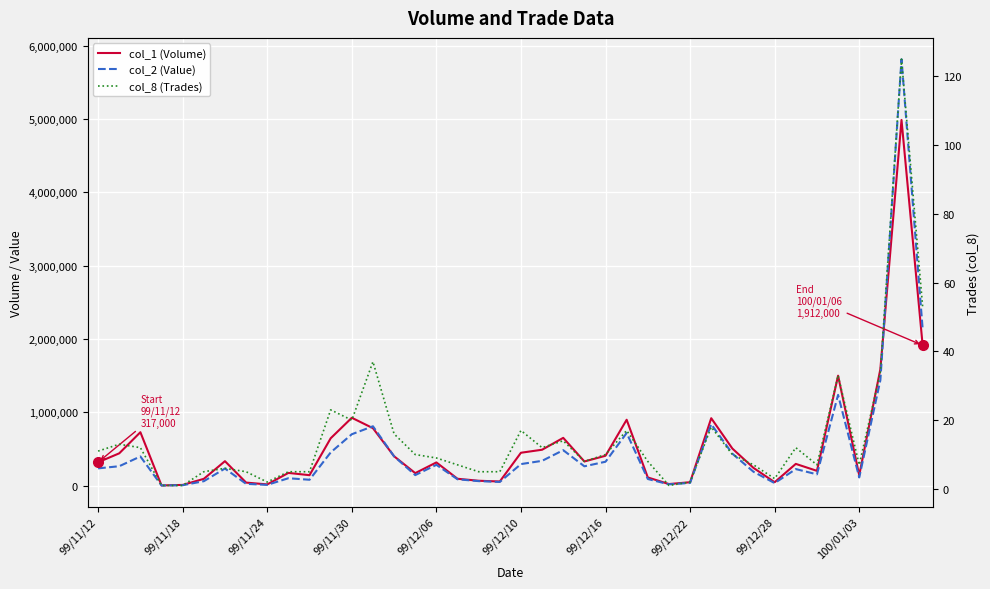

Which series changed the most between 99/12/16 and 27?

col_1 (Volume)